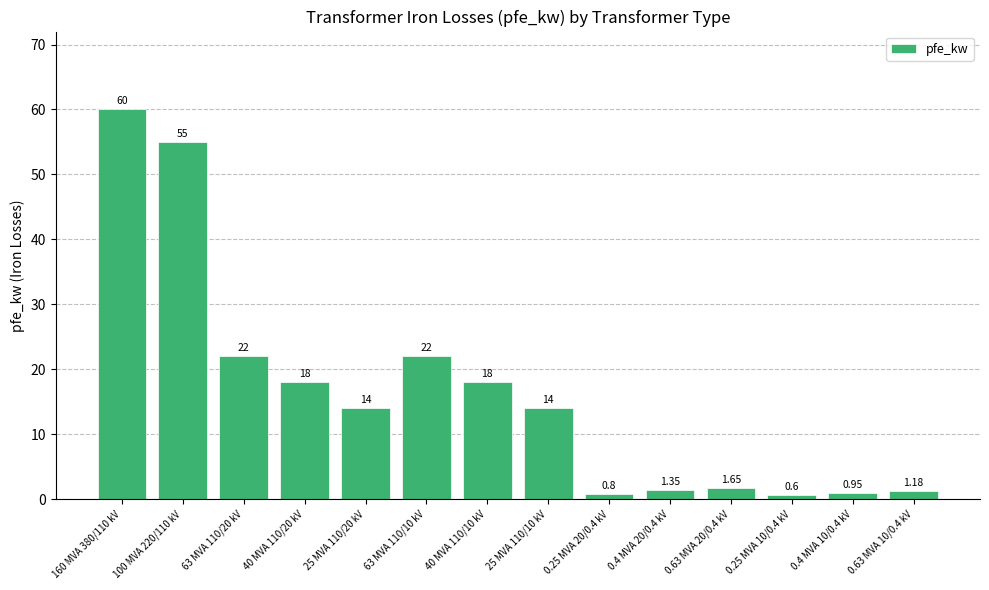

What is the change in value from 40 MVA 110/20 kV to 0.63 MVA 10/0.4 kV?

-16.8